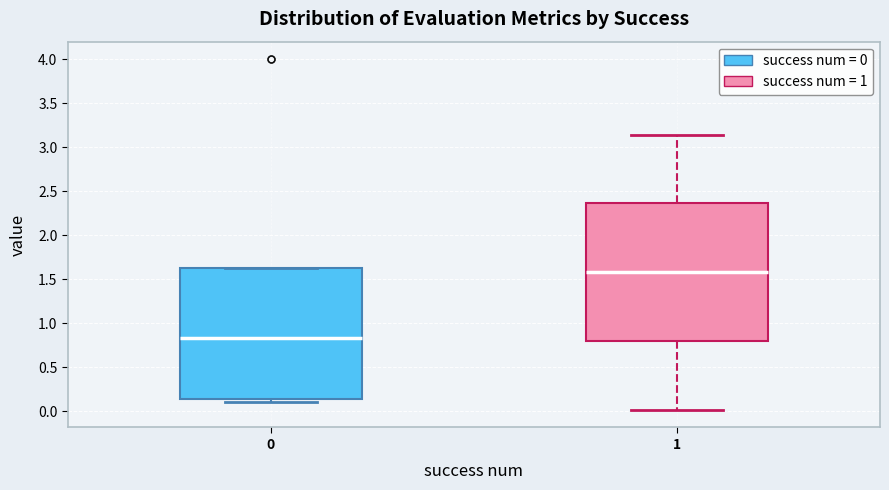

Comparing the boxes themselves (not the whiskers), which one is the tallest?

1